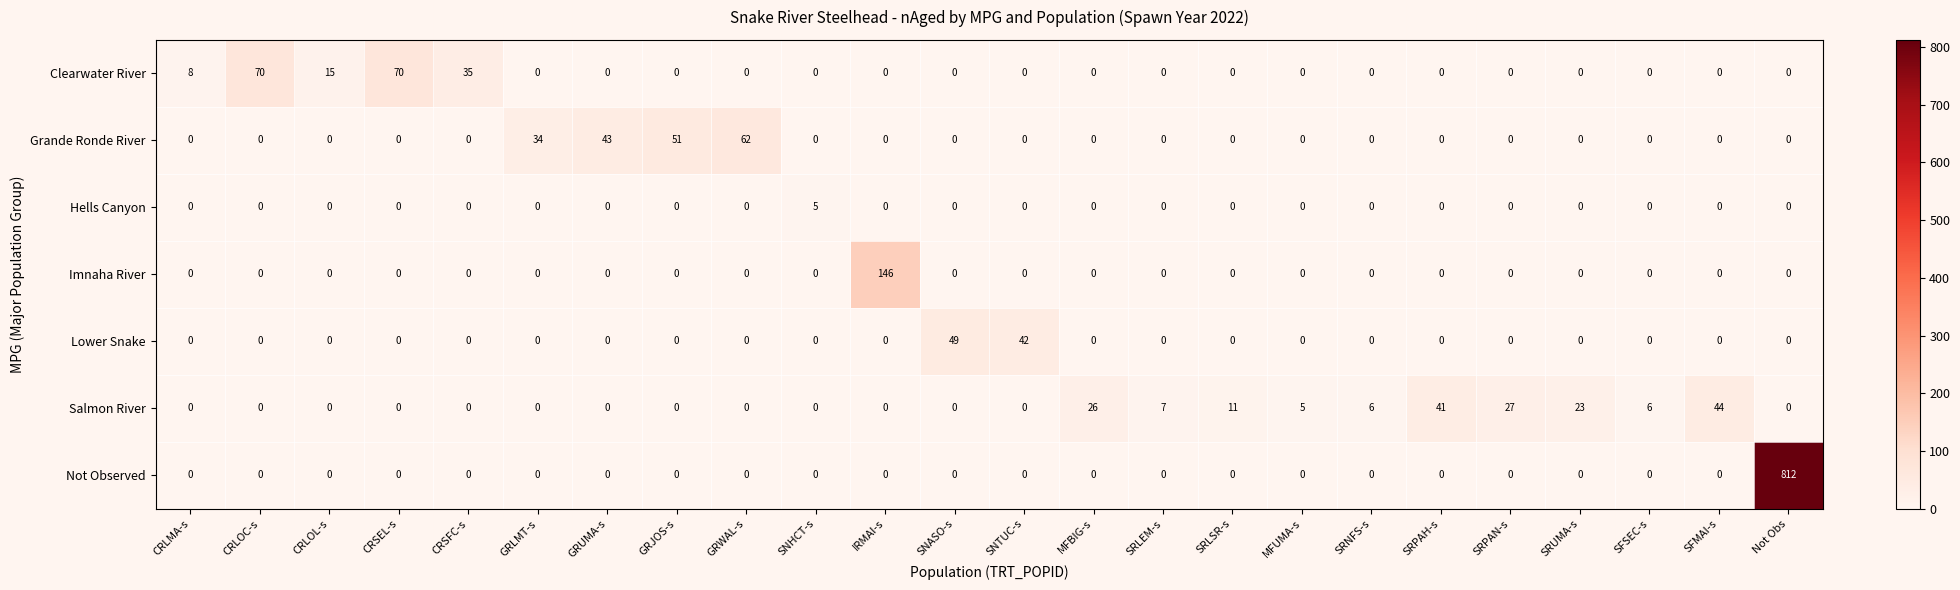

What is the difference between the maximum and minimum values in the Lower Snake series?

49